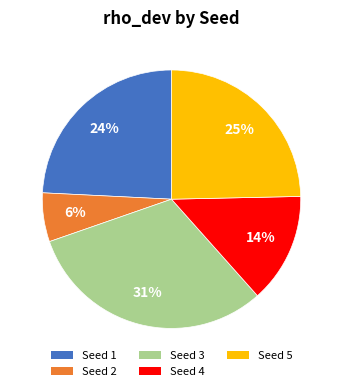

To the nearest percent, what percentage of the pie is Seed 5?

25%